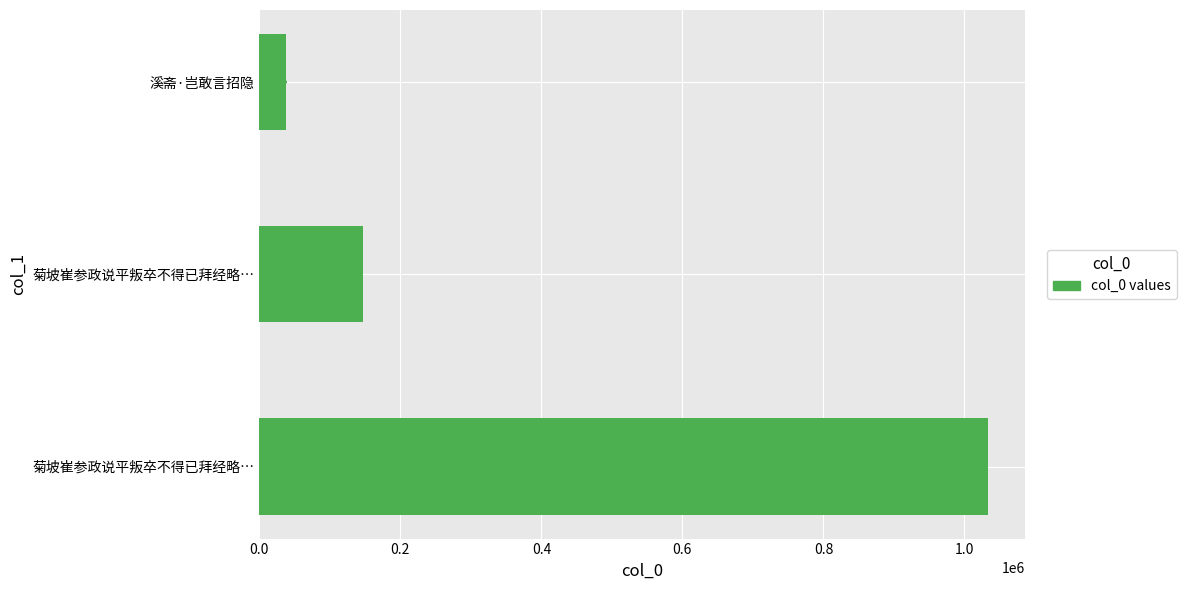

How many categories are shown in the chart?

3